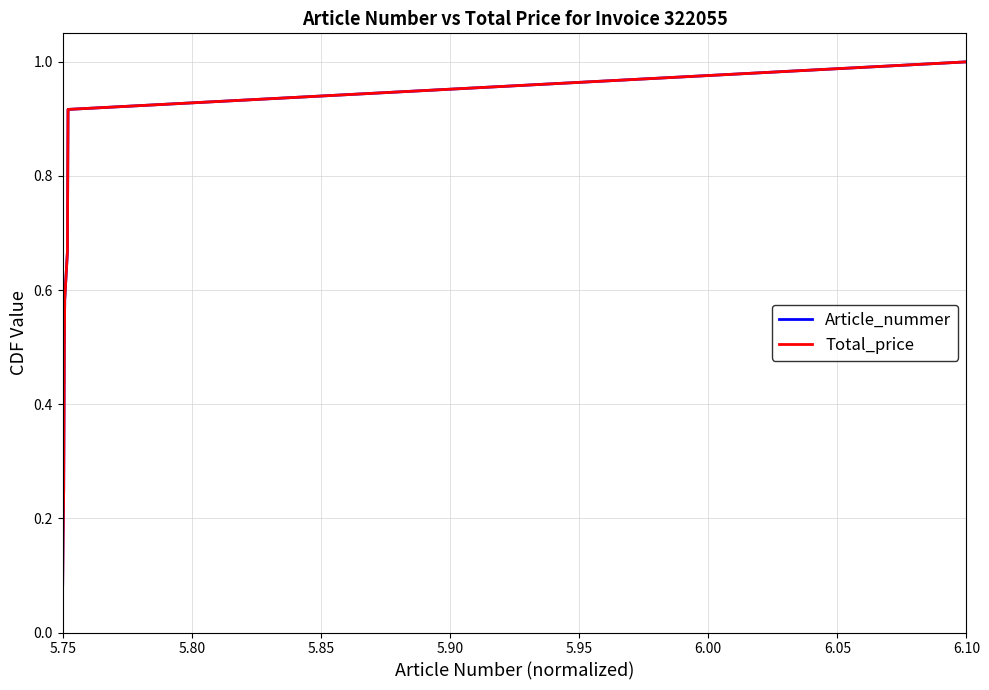

Is this an area chart (filled region under the line)?

No